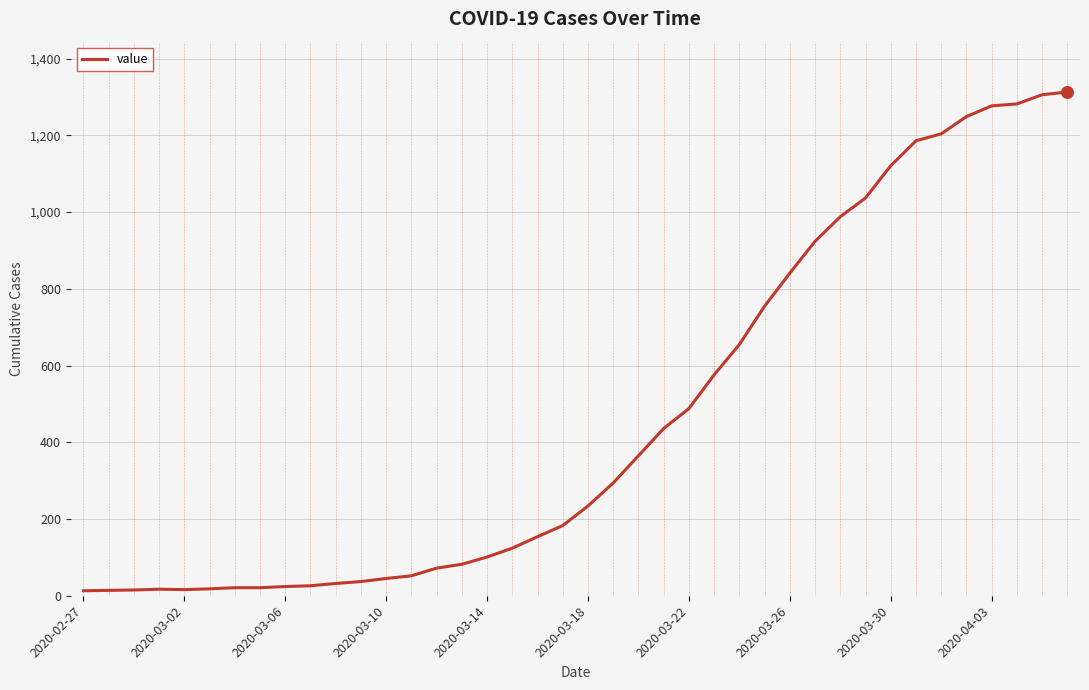

What is the difference between the maximum and minimum values?

1300